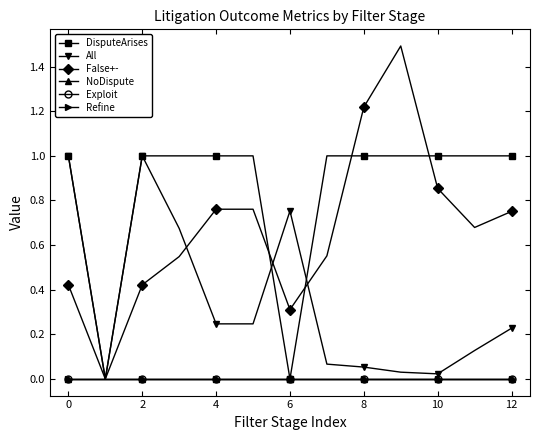

At which category is the sum across all series the highest?

9